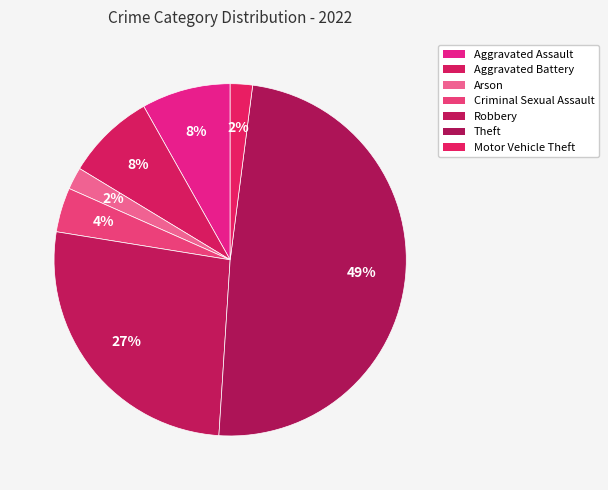

What is the ratio of the value at Arson to the value at Motor Vehicle Theft?

1.0